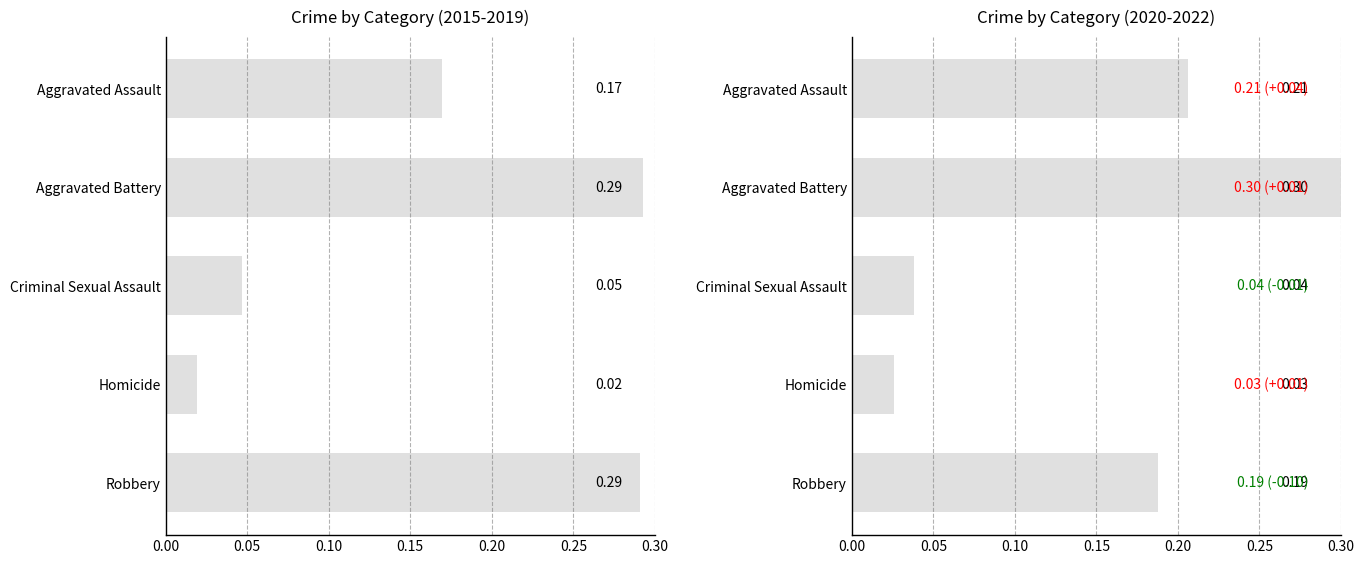

What is the difference between the maximum and minimum values?

0.3